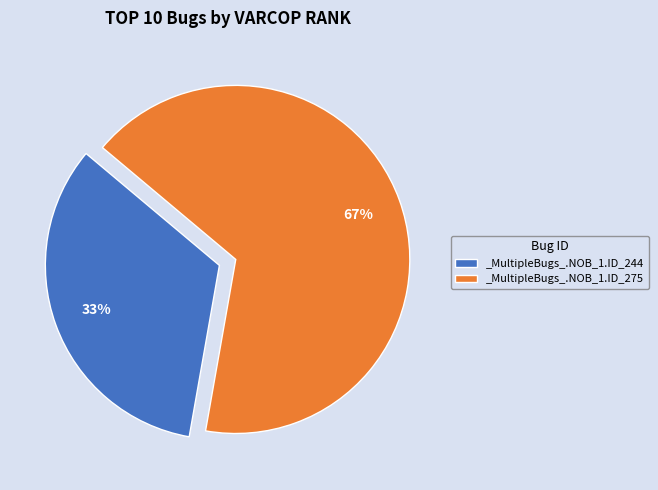

How many segments does this pie chart have?

2